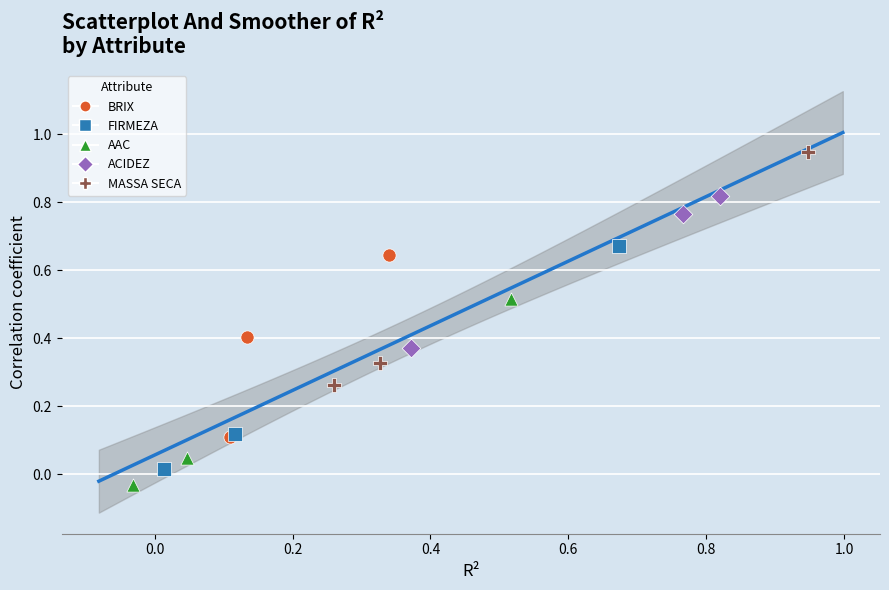

Which series reaches the minimum Y coordinate?

AAC